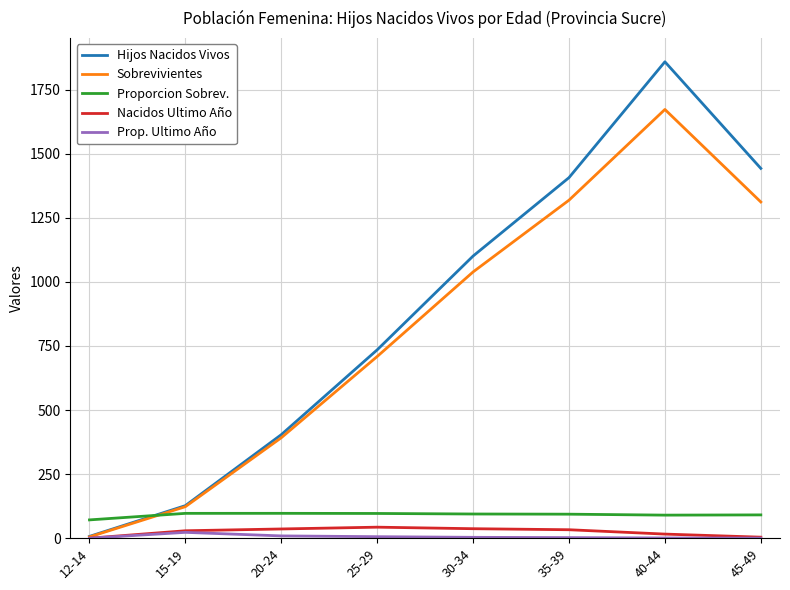

What is the average value of the Proporcion Sobrev. series?

91.4